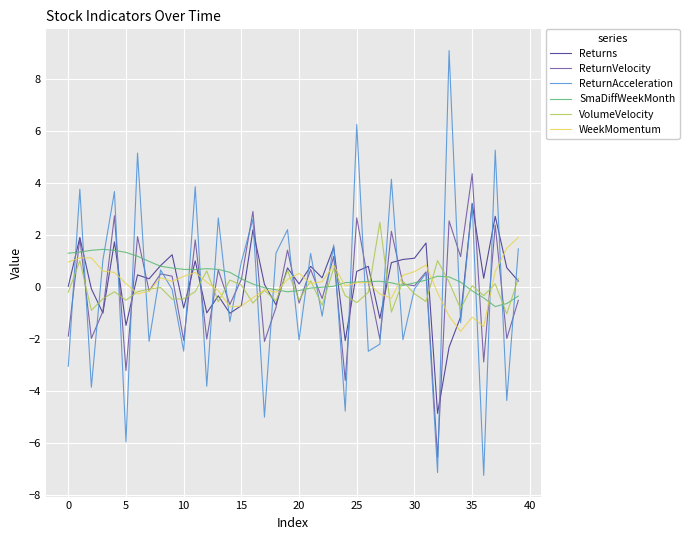

How many intersections are there between VolumeVelocity and ReturnAcceleration?

33